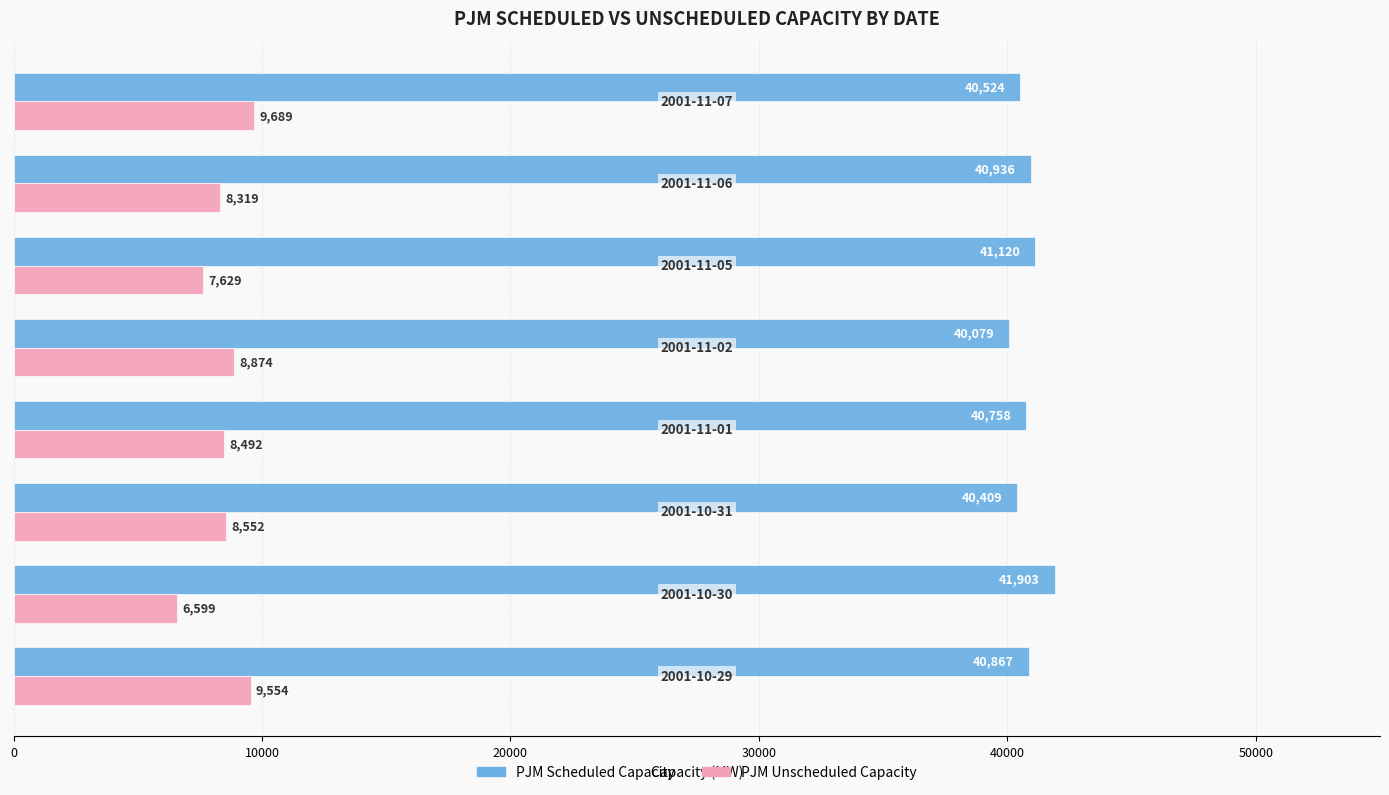

What is the smallest value displayed?

6599